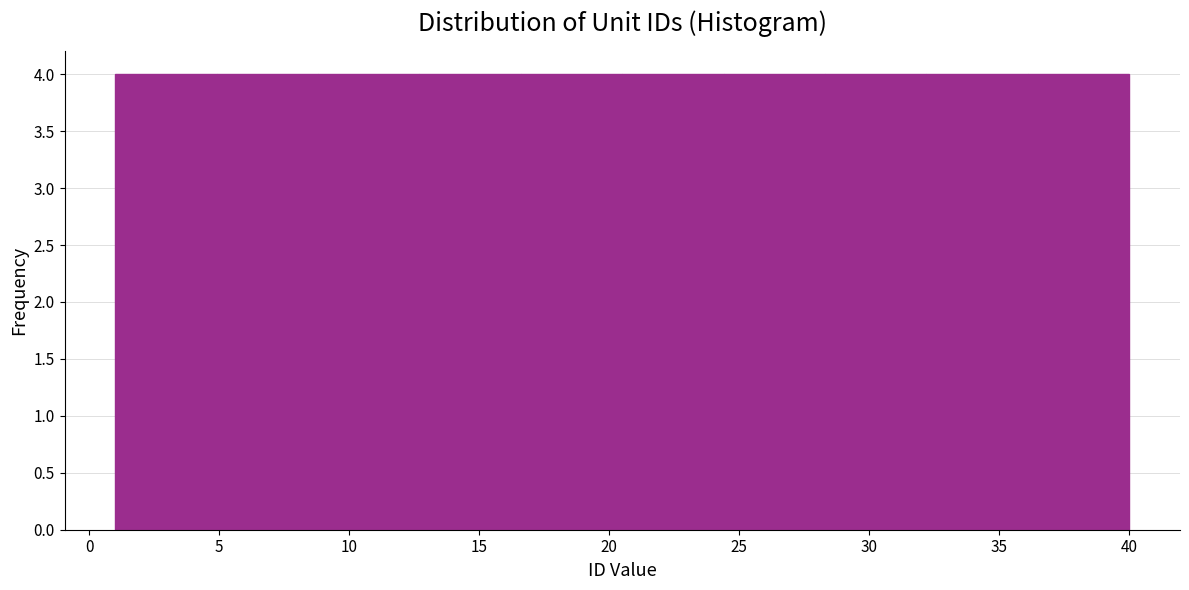

Reading left to right, list every bar in this chart as the range it spans on the x-axis followed by its height. Neither the bar edges nor the heights are printed on the chart, so give them approximately, as read against the axes.

1.0 to 4.9: 4
4.9 to 8.8: 4
8.8 to 12.7: 4
12.7 to 16.6: 4
16.6 to 20.5: 4
20.5 to 24.4: 4
24.4 to 28.3: 4
28.3 to 32.2: 4
32.2 to 36.1: 4
36.1 to 40.0: 4